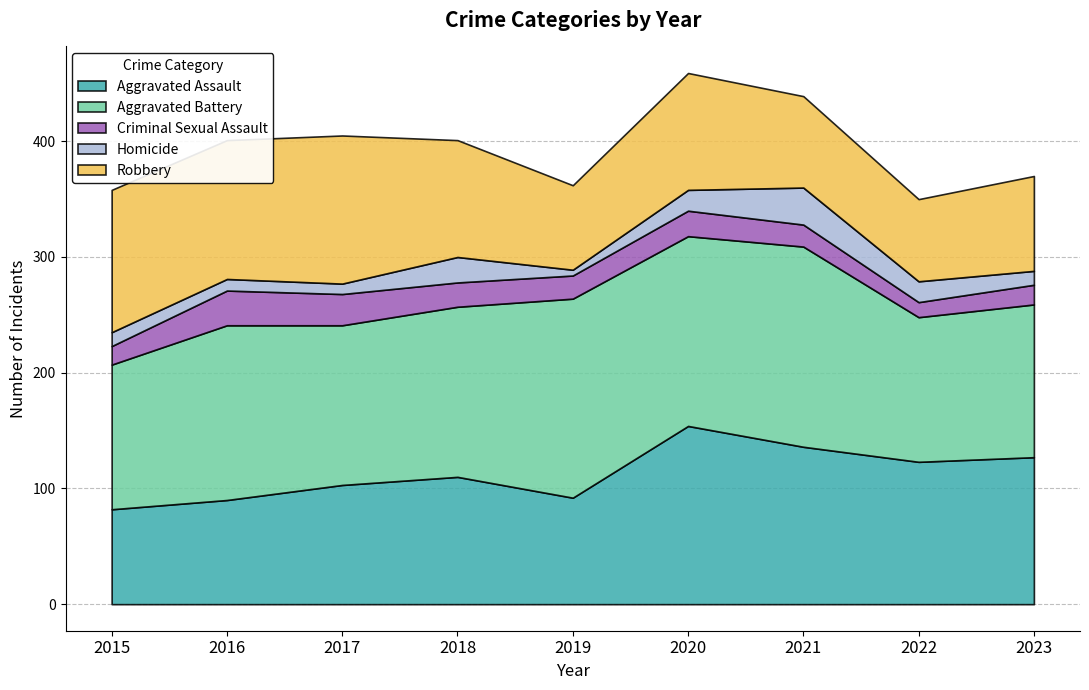

How many interior local peaks does the Homicide series have?

2